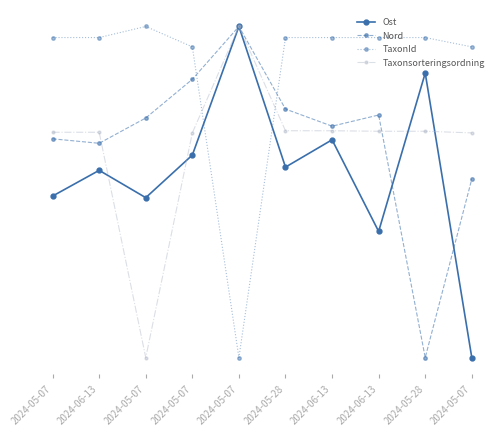

What is the difference between the Nord values at 2024-05-28 and 2024-05-07?

0.8